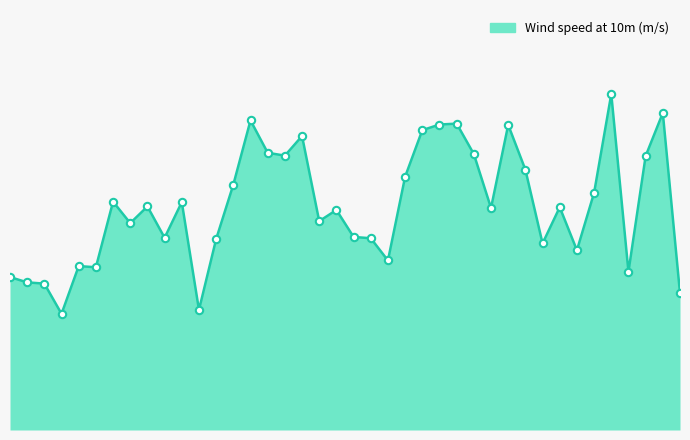

Does the chart have visible grid lines?

No